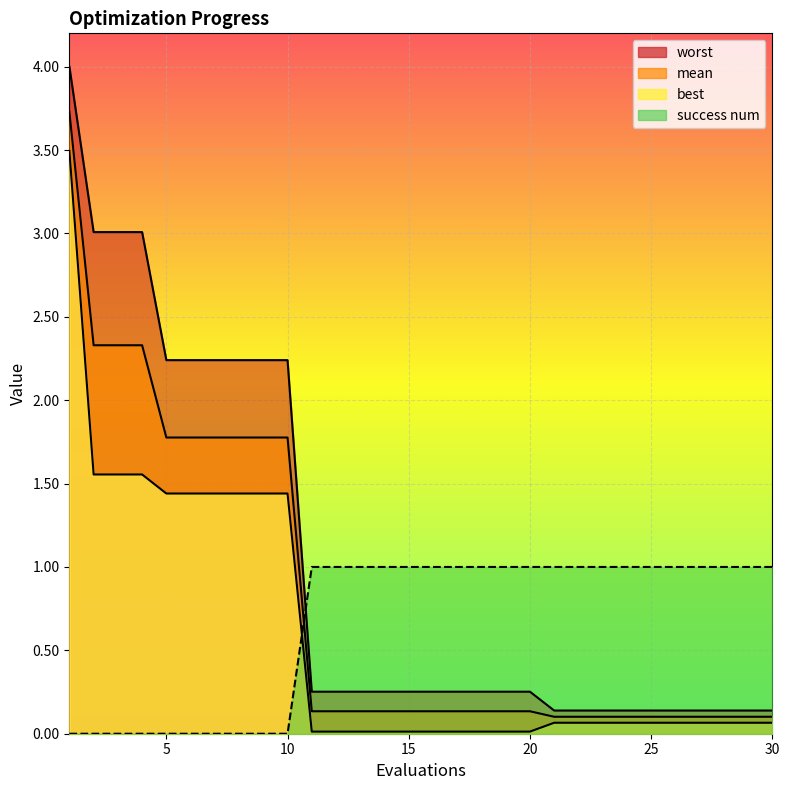

What is the difference between the maximum and minimum values in the worst series?

3.9